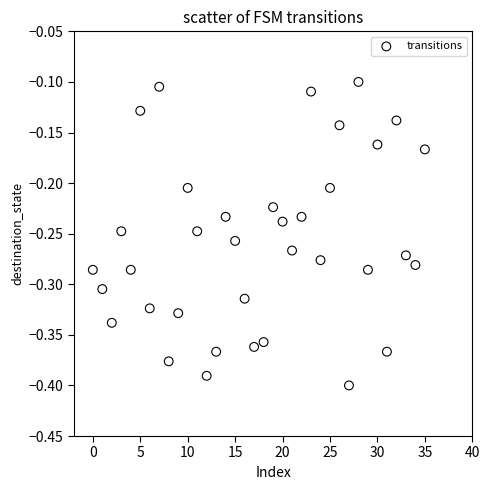

What is the range of Y values (max minus min)?

0.3